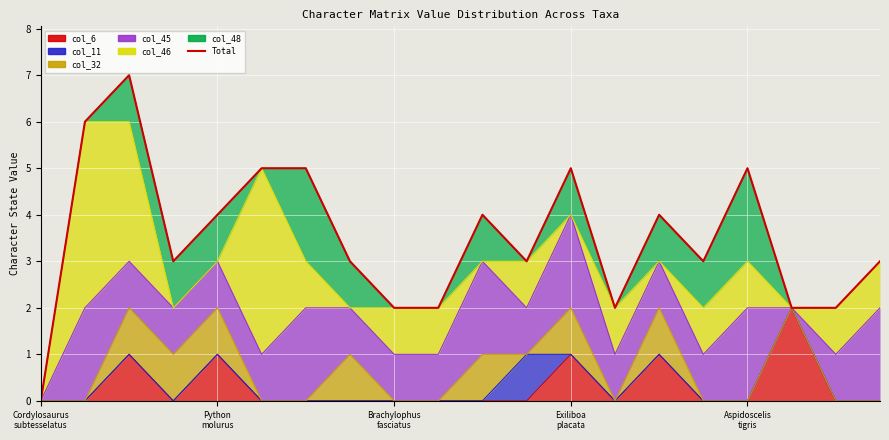

What is the label of the 13th point from the right?

7